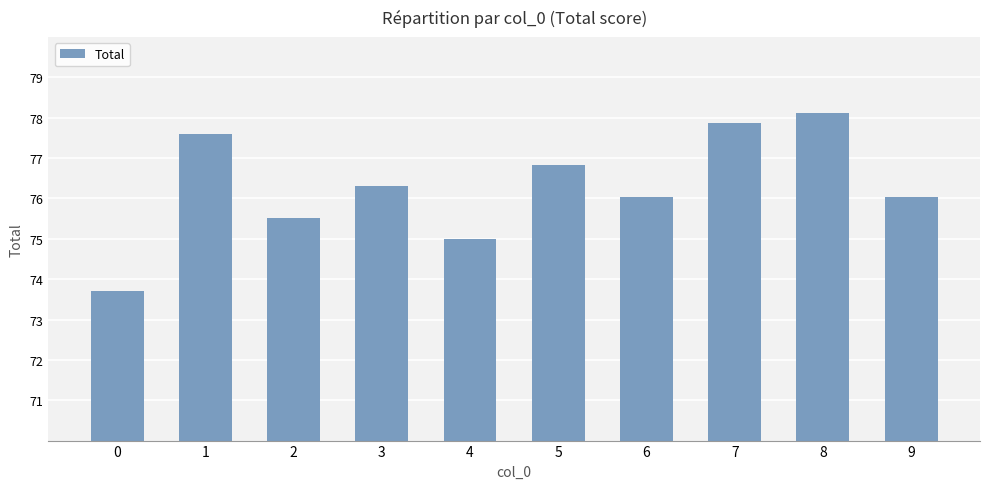

Is it true that the value at 9 is 76.0?

True